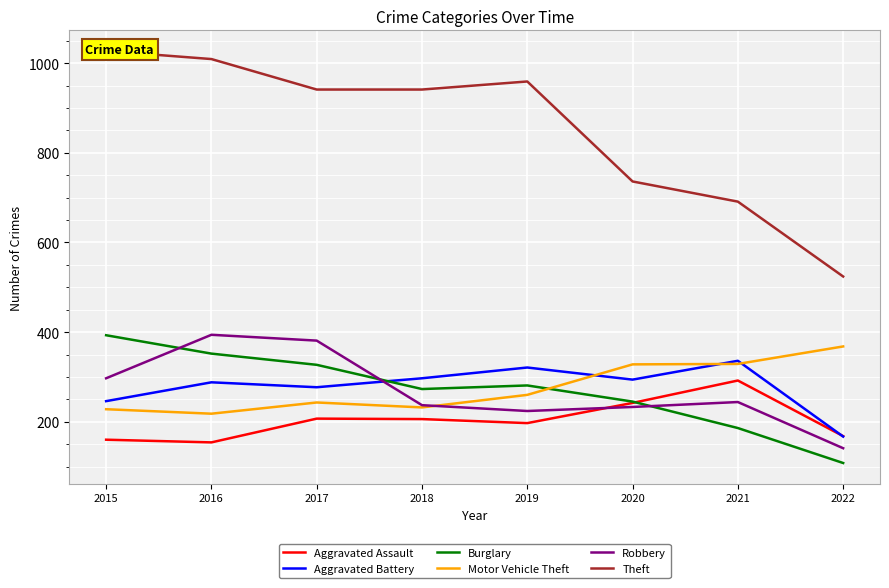

What is the sum of the Aggravated Battery values at 2022 and 2015?

413